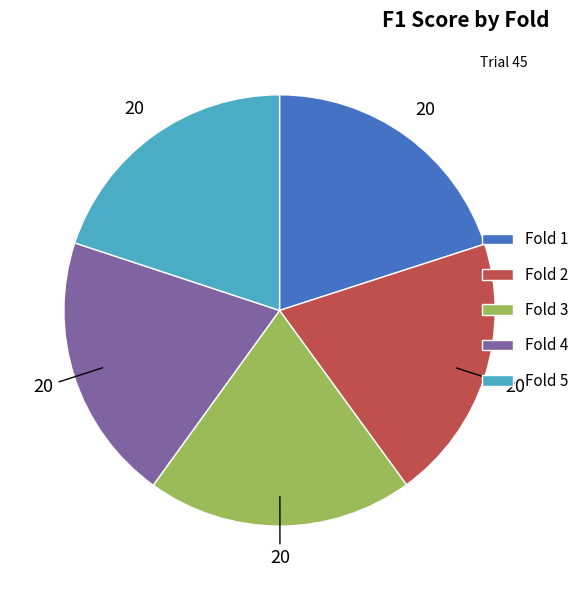

Is it true that Fold 3 is 33% of the pie?

False